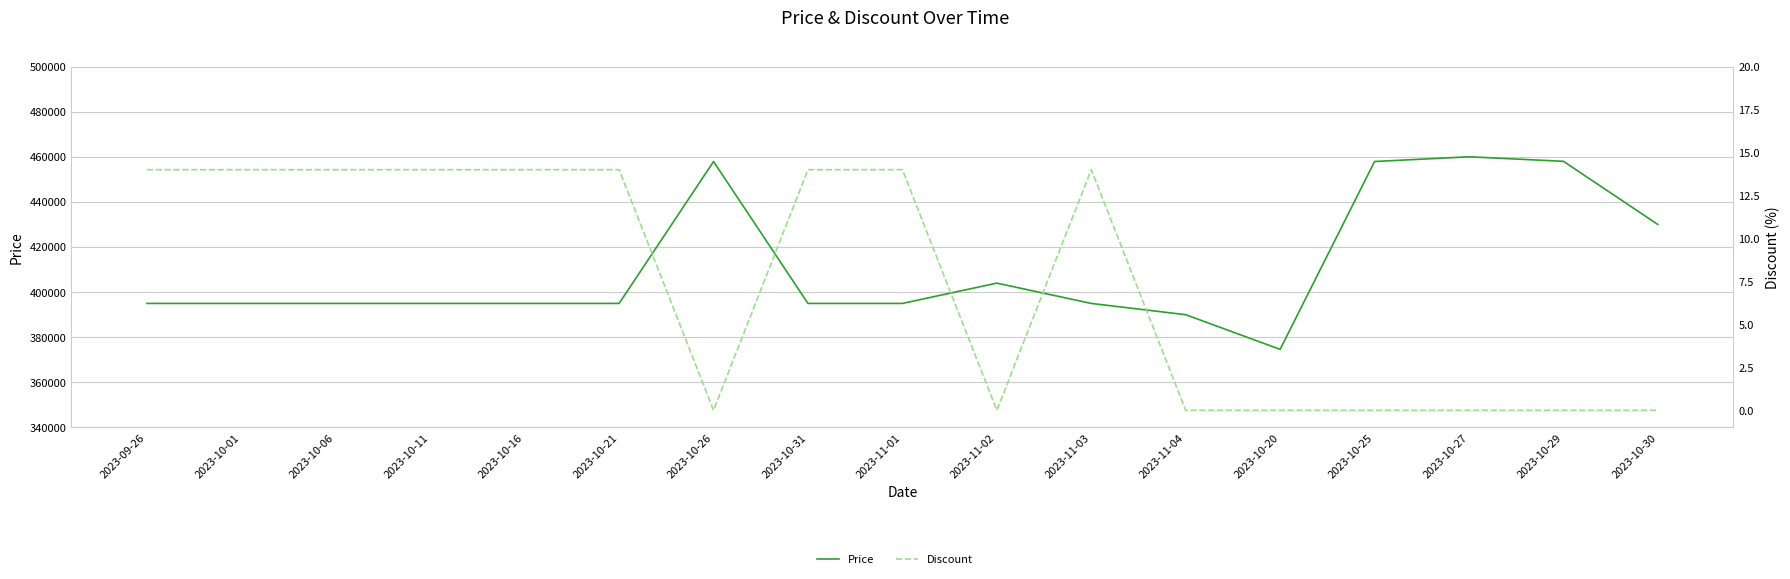

How many interior local peaks does the Price series have?

3